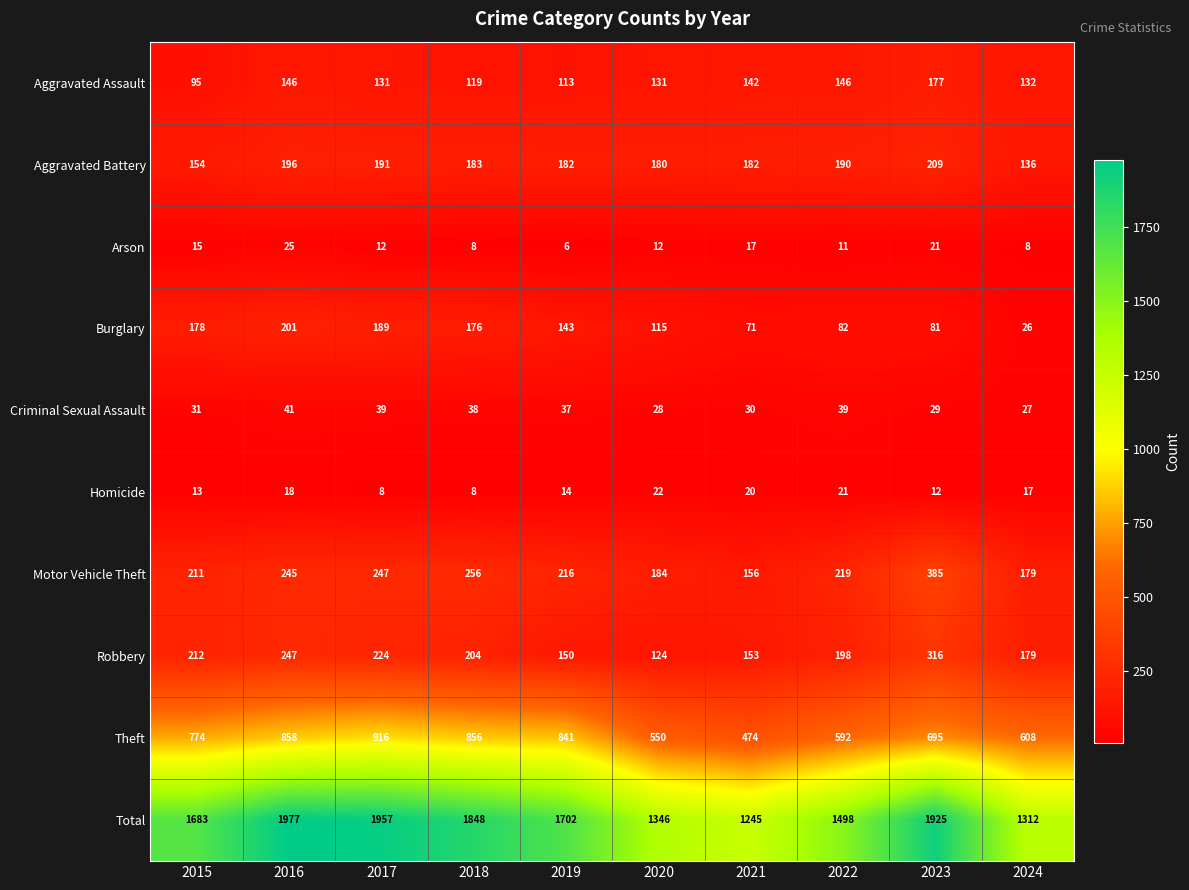

What is the difference between the Theft values at 2015 and 2024?

166